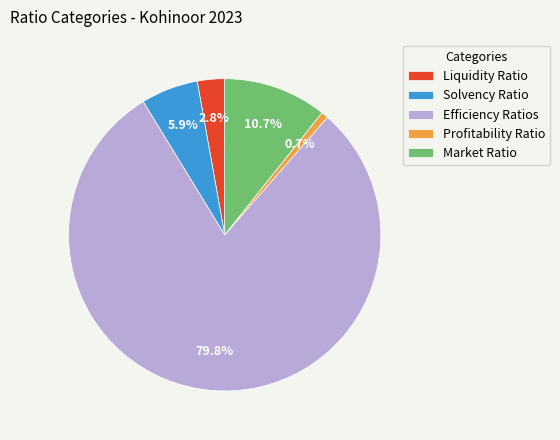

Does any single category account for the majority?

Yes